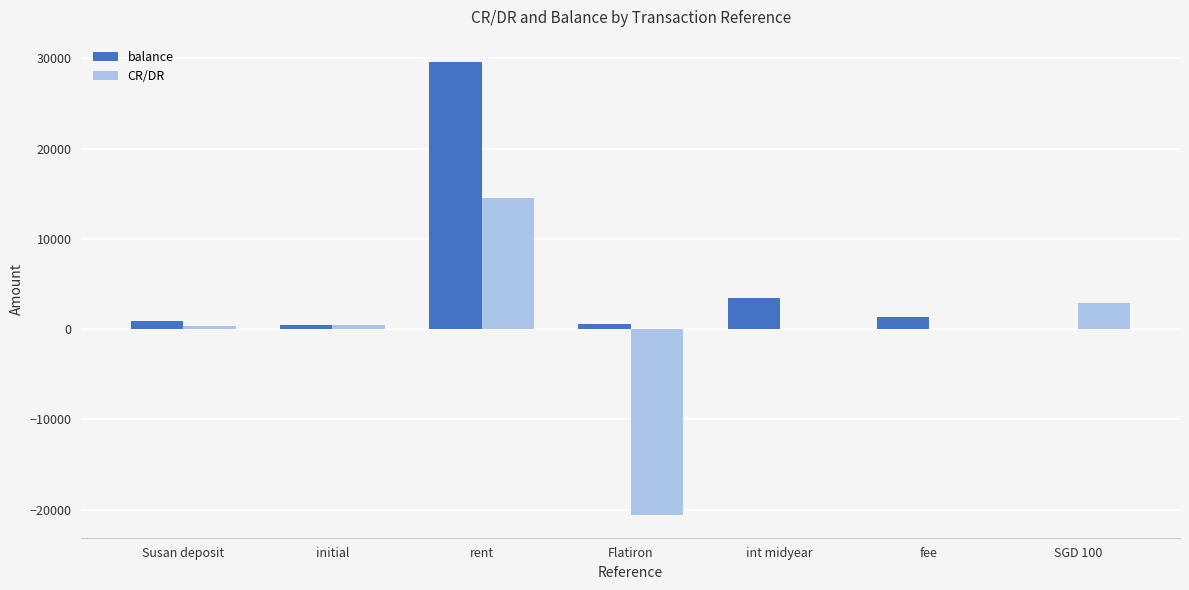

What value does the CR/DR series have at Susan deposit?

400.0